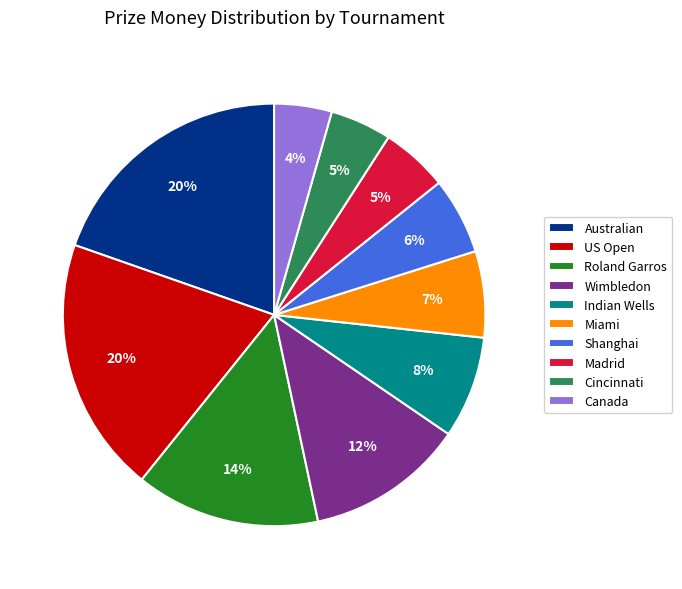

Do Roland Garros and Australian together represent more than half of the pie?

No